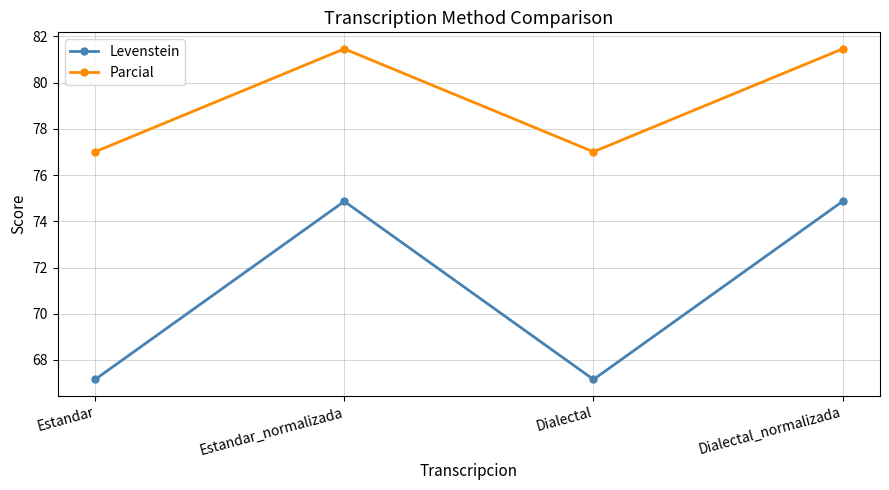

What is the difference between the maximum and minimum values in the Parcial series?

4.5